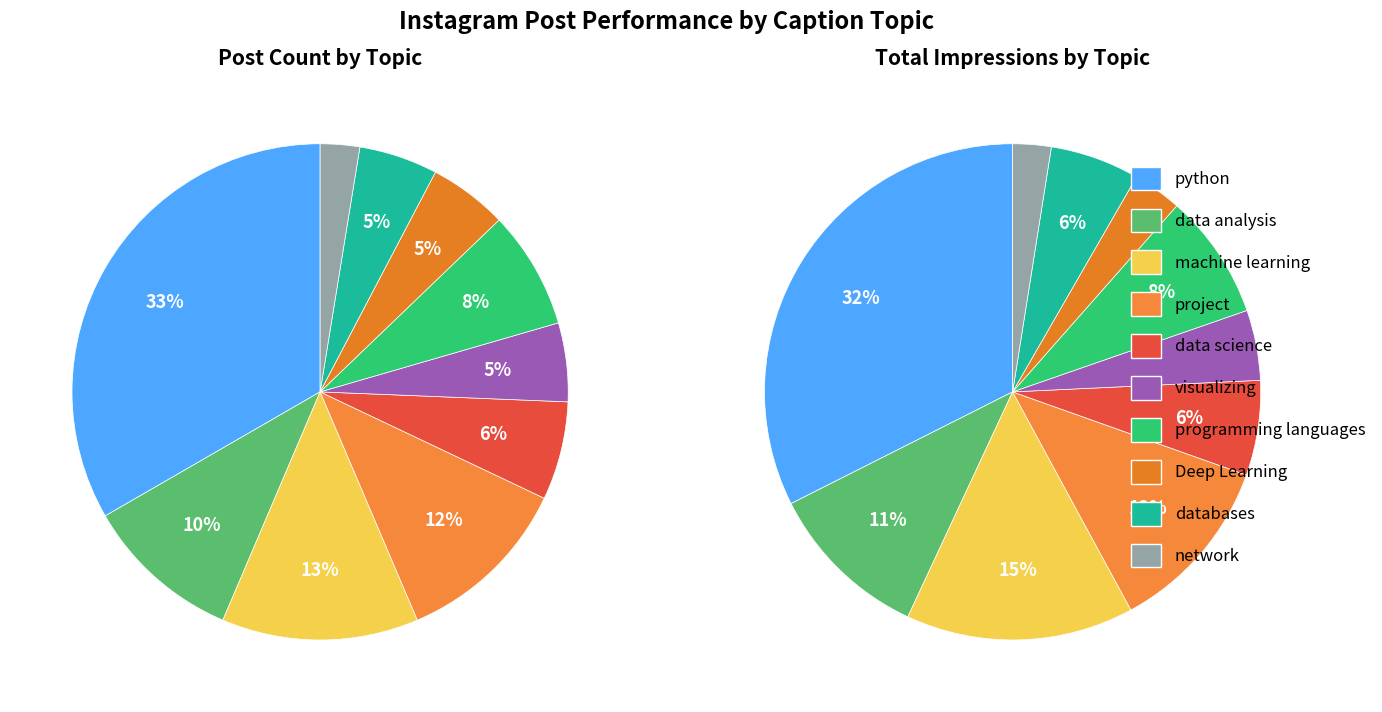

How much of the chart is everything except data science?

93.6%